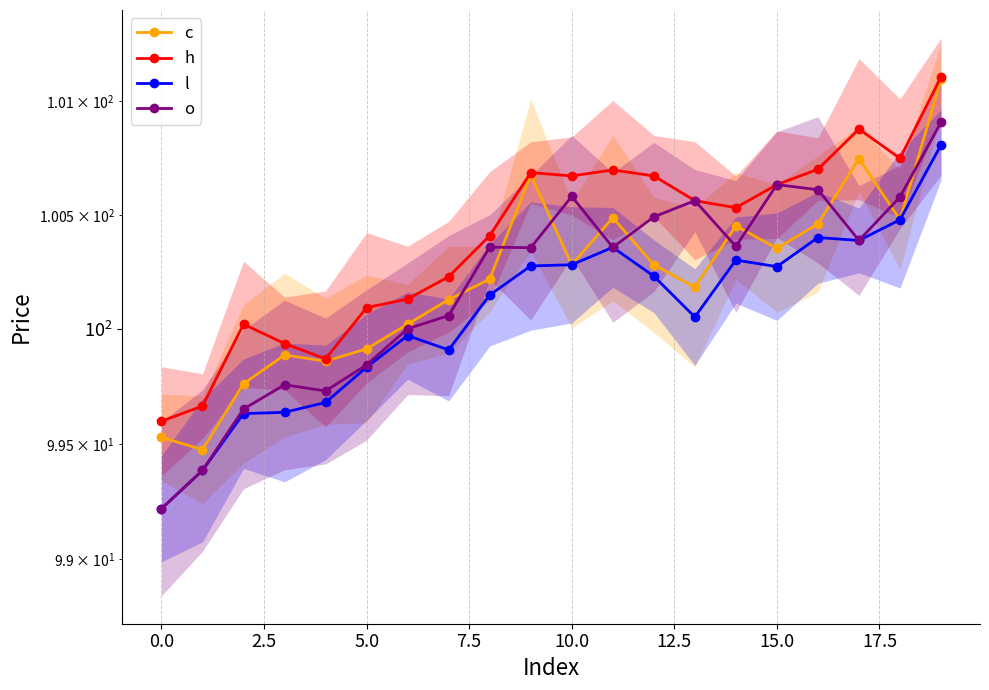

What is the label of the 4th point from the right?

16